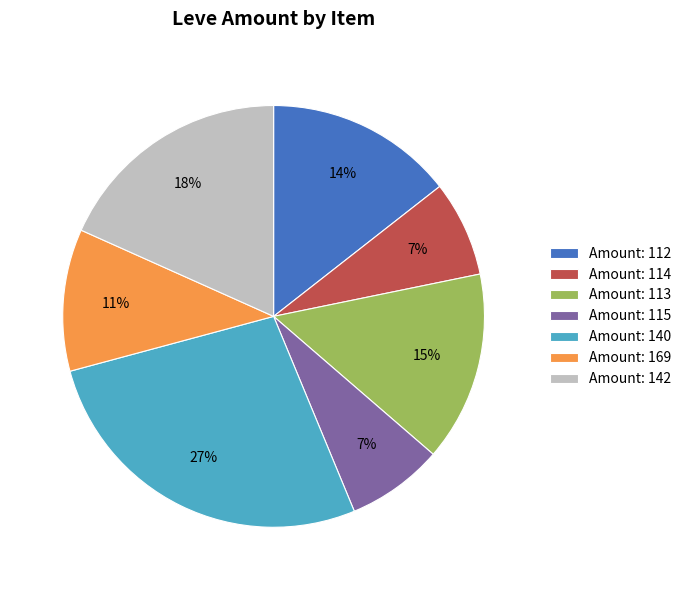

Is there any slice that represents more than half of the pie?

No